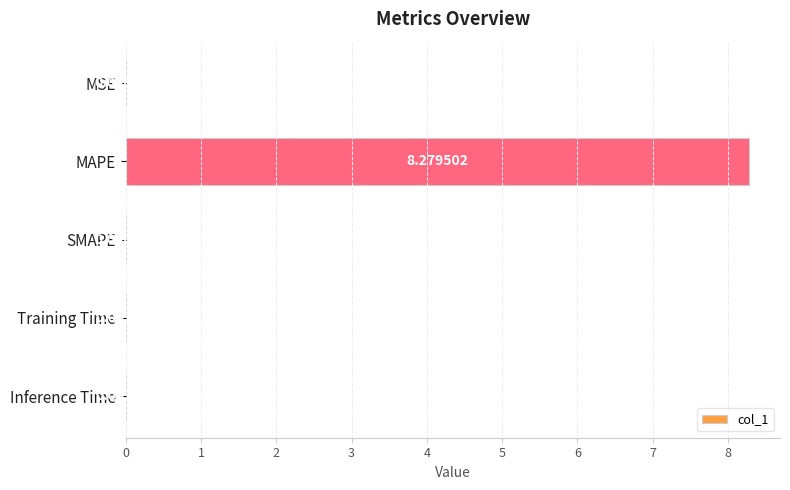

How many series are shown in this chart?

1